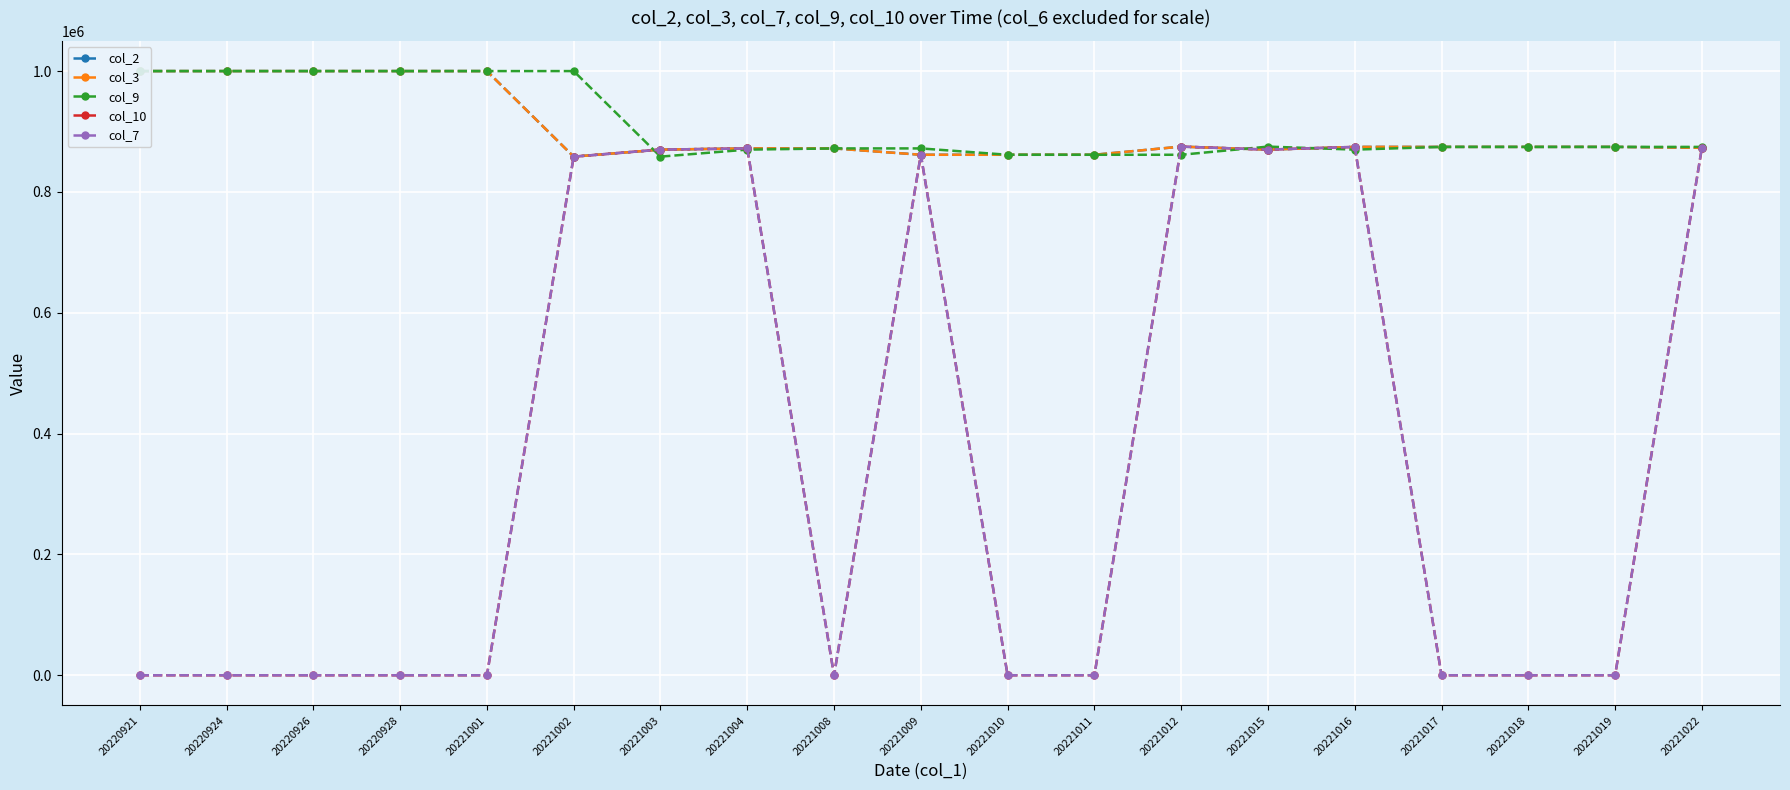

The col_2 series shows 264507 at 20221015. True or false?

False